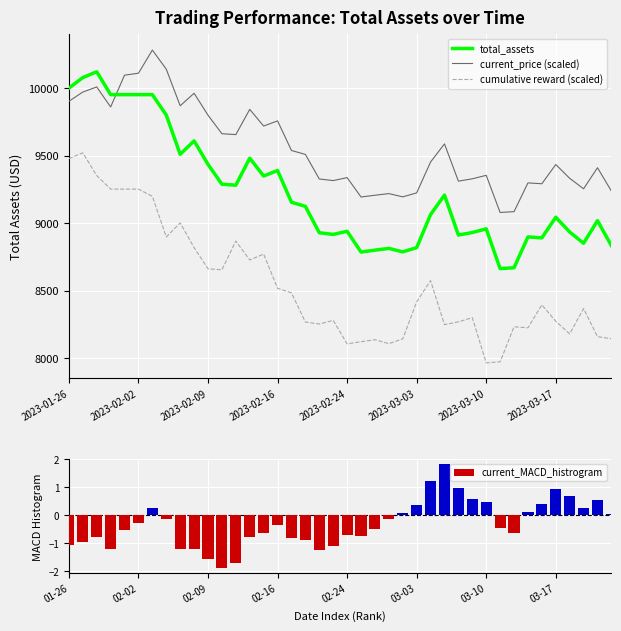

Is it true that current_price (scaled) equals 2665.4 at 22?

False